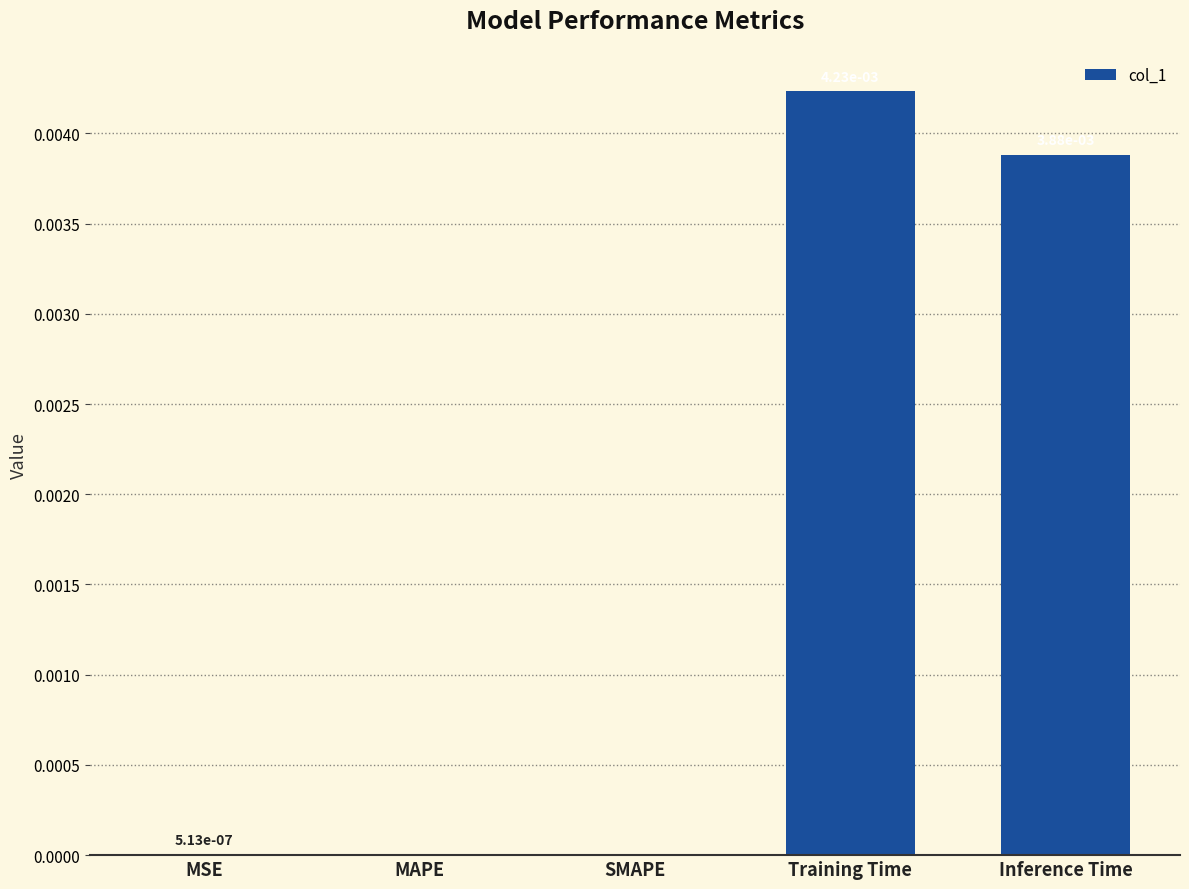

The chart shows a value of 0.0 at MAPE. True or false?

True